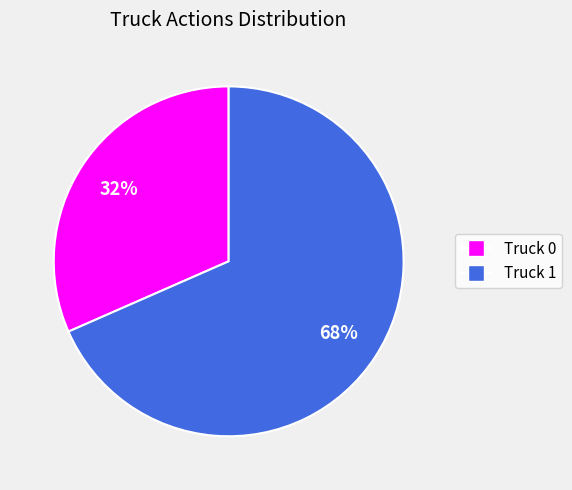

How many slices are in this pie chart?

2